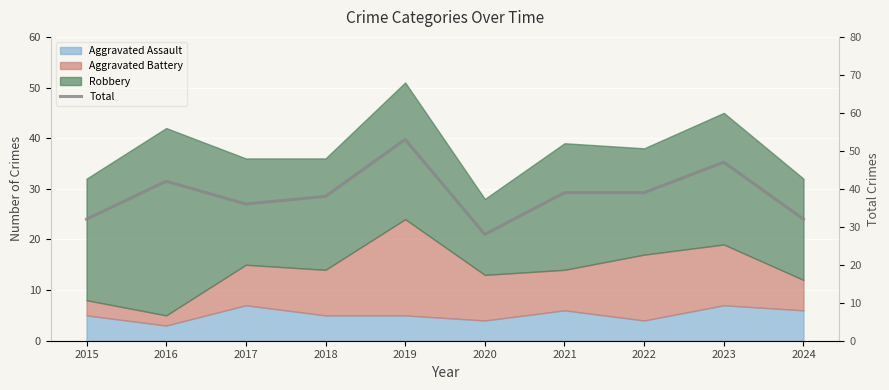

Reading left to right, extract all data points from this chart.

2015=32	2016=42	2017=36	2018=38	2019=53	2020=28	2021=39	2022=39	2023=47	2024=32